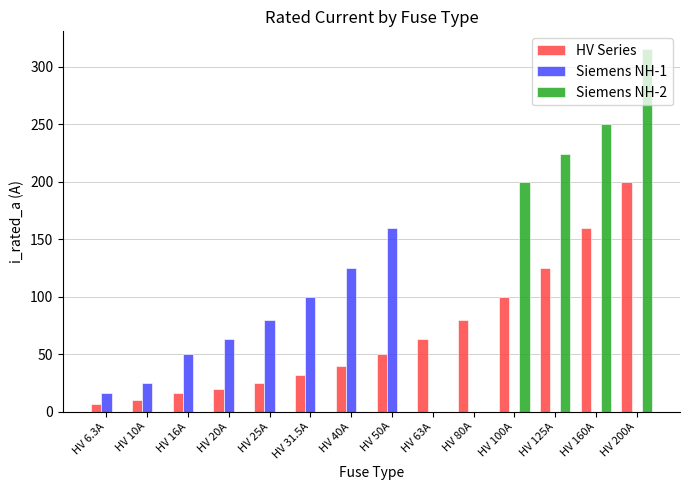

Count the number of categories in the chart.

14